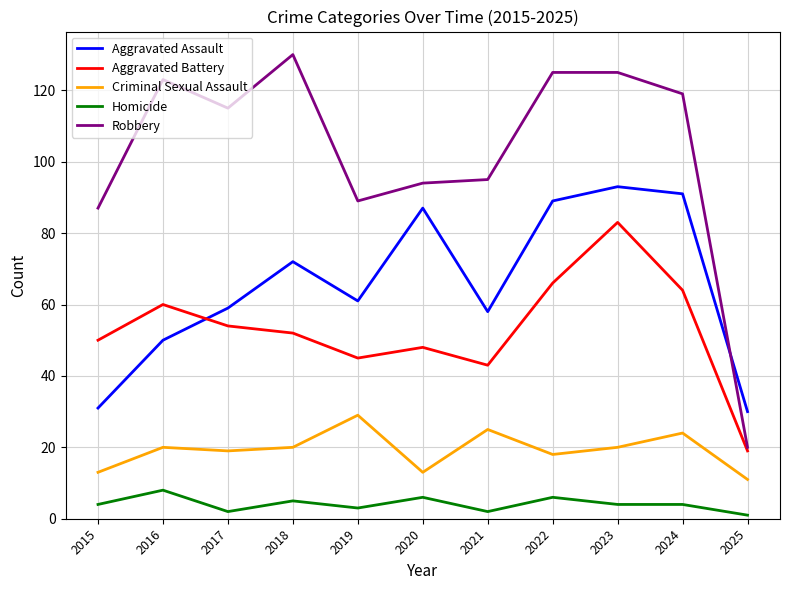

Reading left to right, transcribe all the data shown in this chart.

Aggravated Assault: 31	50	59	72	61	87	58	89	93	91	30
Aggravated Battery: 50	60	54	52	45	48	43	66	83	64	19
Criminal Sexual Assault: 13	20	19	20	29	13	25	18	20	24	11
Homicide: 4	8	2	5	3	6	2	6	4	4	1
Robbery: 87	123	115	130	89	94	95	125	125	119	20